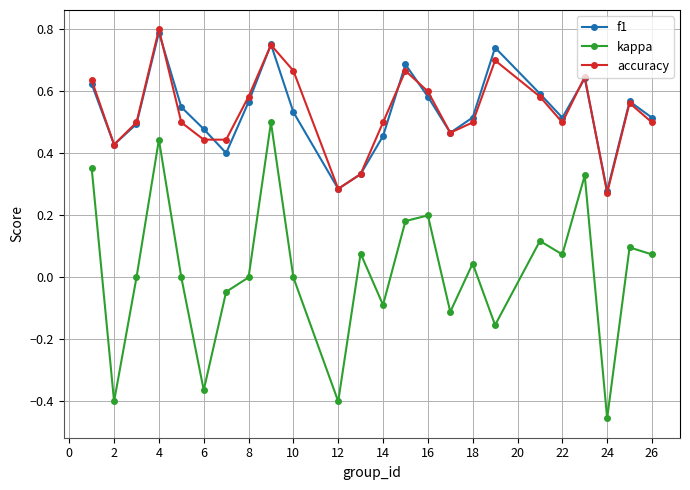

True or false: f1 and kappa intersect in this chart.

False